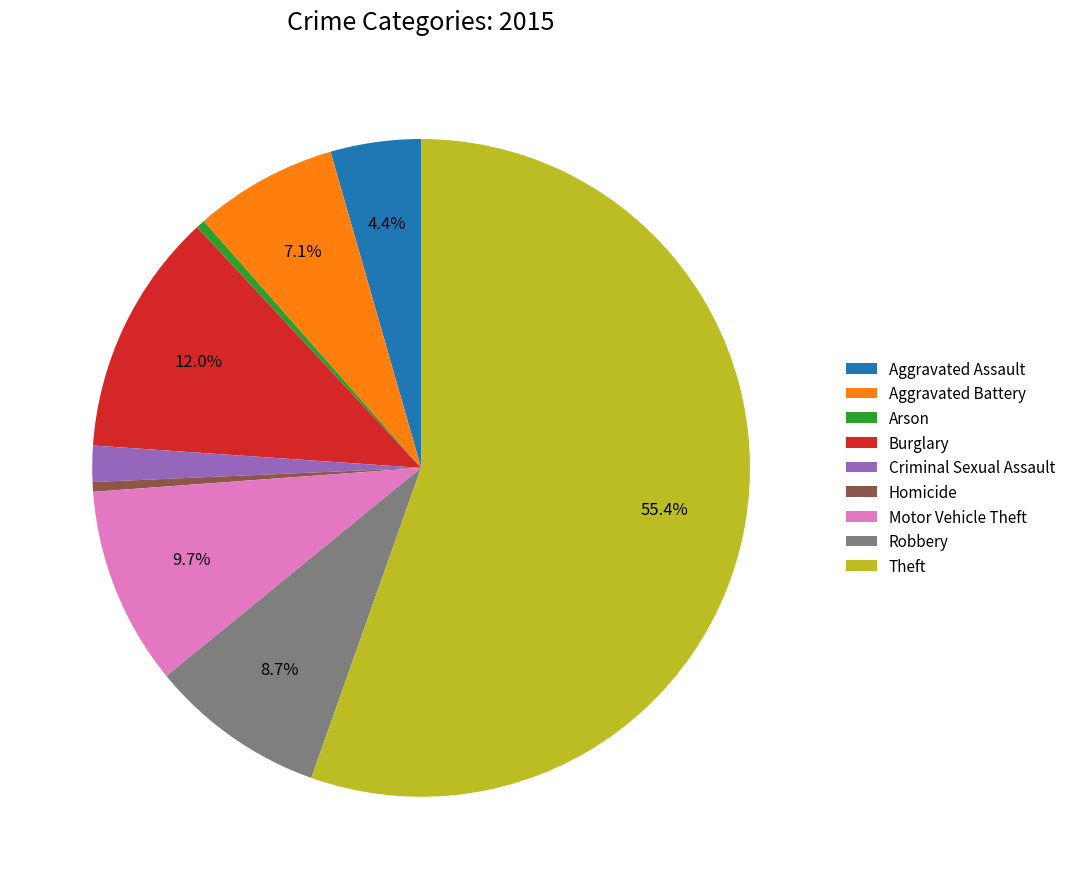

True or false: Aggravated Battery accounts for 18% of the total.

False